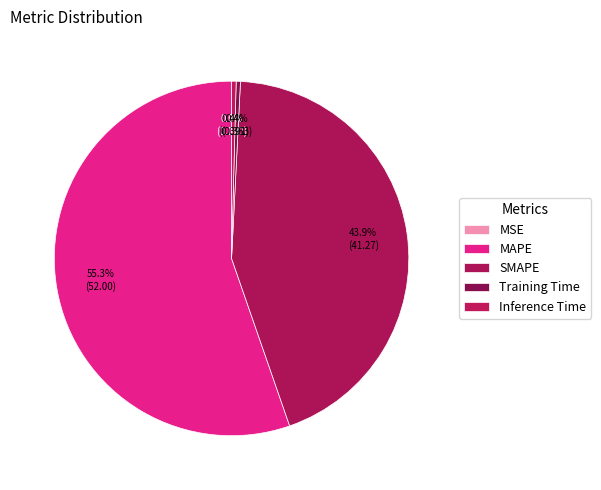

Combined, what portion of the pie is MSE and Training Time?

0.4%